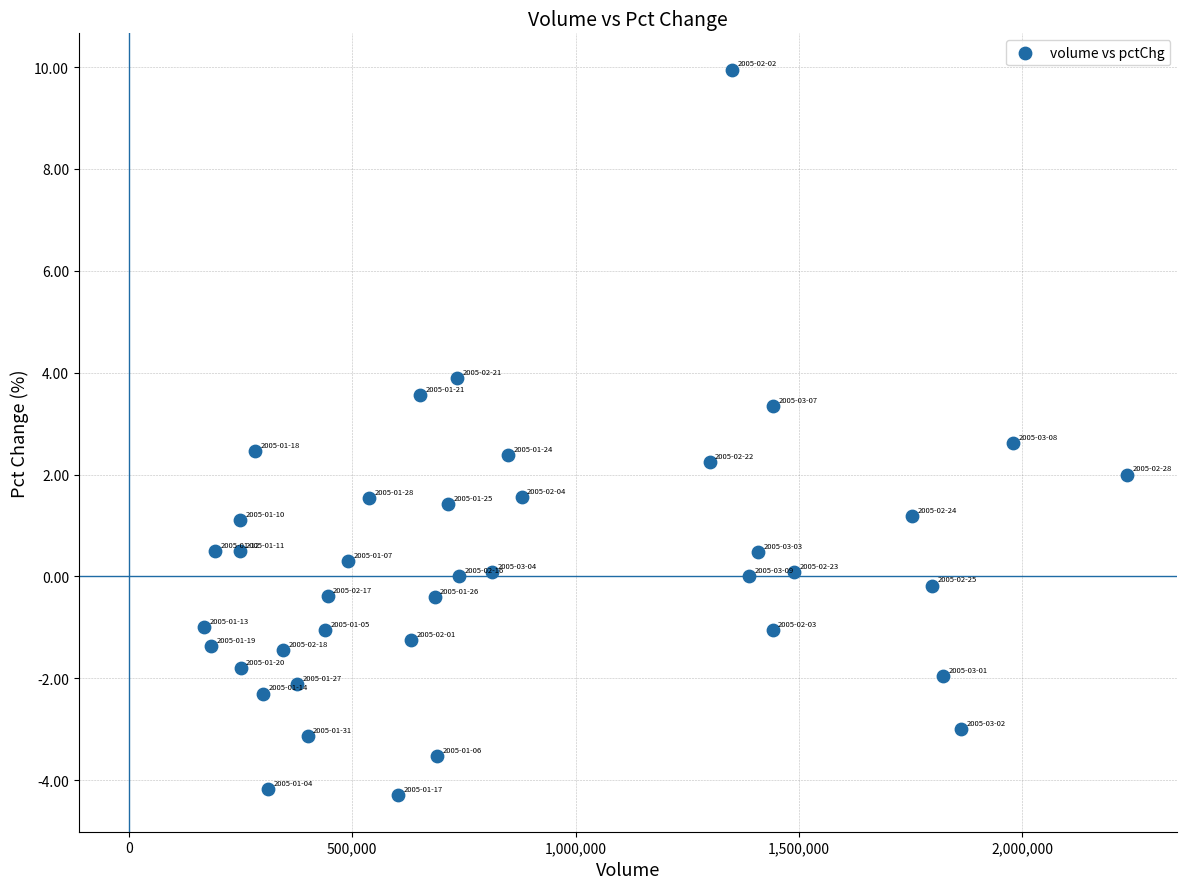

What is the range of X values (max minus min)?

2065989.0